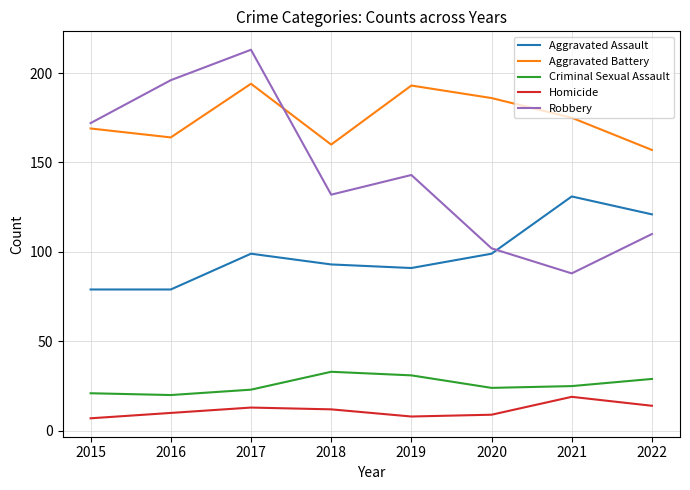

True or false: Homicide has a value of 12 at 2018.

True